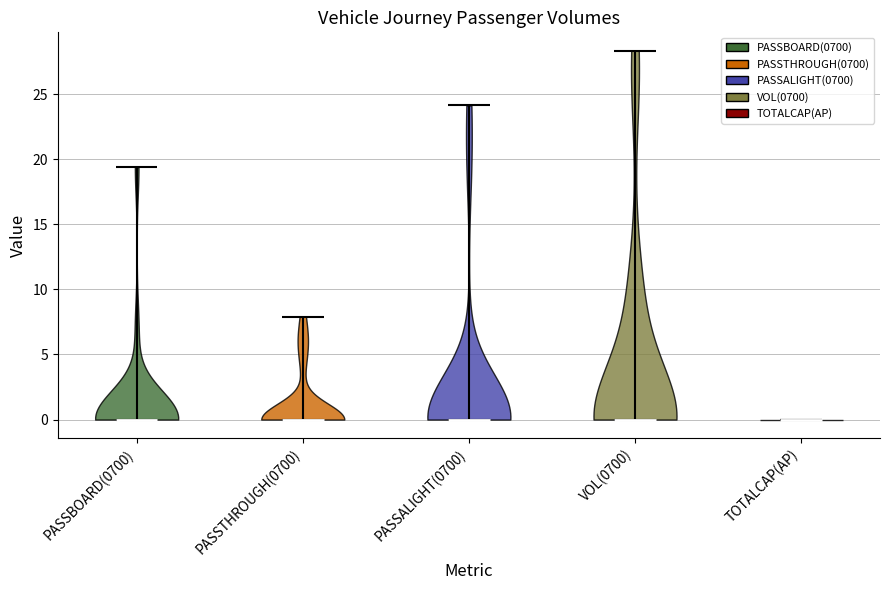

Where does the median line of the violin for VOL(0700) sit on the y-axis? The values are not printed on the chart, so give them approximately, as read against the axis.

0.0